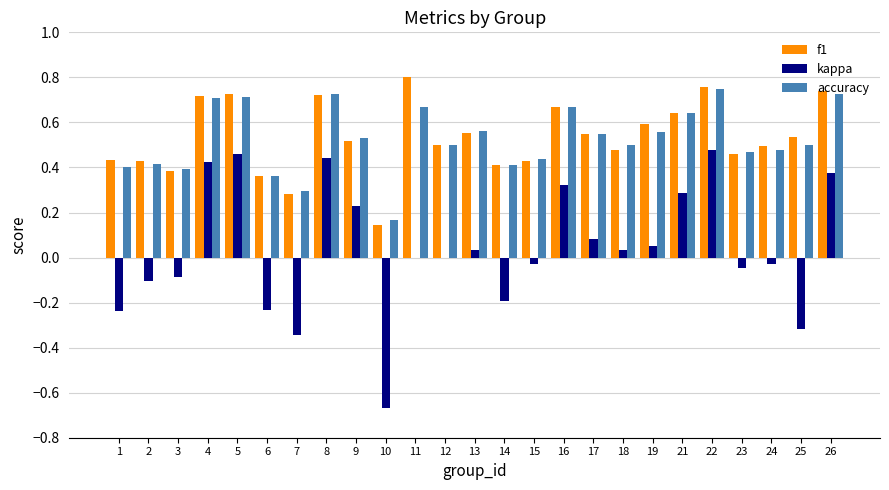

Which category has the highest value in the f1 series?

11